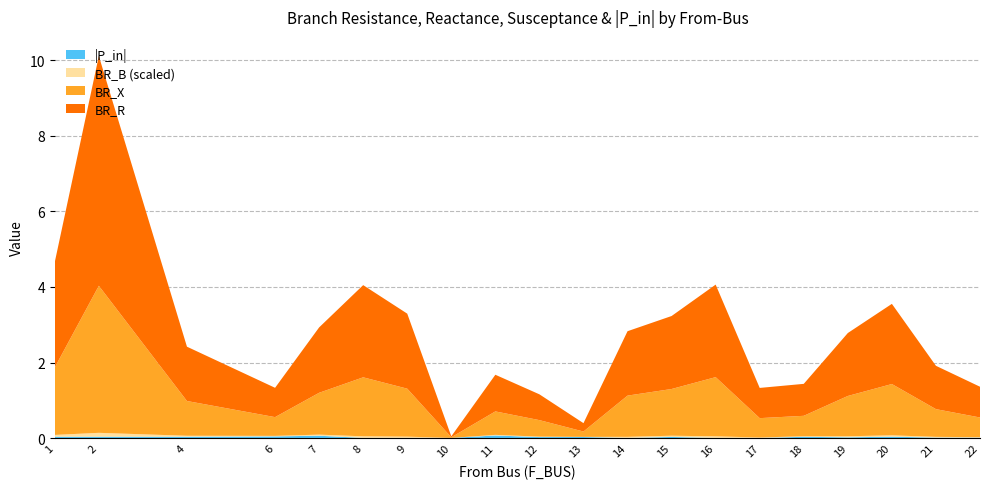

Reading right to left, list all the values displayed in this chart.

BR_R: 0.8	1.1	2.1	1.7	0.8	0.8	2.4	1.9	1.7	0.2	0.7	1.0	0.0	2.0	2.4	1.7	0.8	1.4	6.1	2.8
BR_X: 0.5	0.7	1.4	1.1	0.5	0.5	1.6	1.2	1.1	0.1	0.4	0.6	0.0	1.3	1.6	1.1	0.5	0.9	3.9	1.8
BR_B: 0.0	0.0	0.0	0.0	0.0	0.0	0.0	0.0	0.0	0.0	0.0	0.0	0.0	0.0	0.0	0.0	0.0	0.0	0.0	0.0
P_in_abs: 0.0	0.0	0.0	0.0	0.0	0.0	0.0	0.0	0.0	0.0	0.0	0.1	0.0	0.0	0.0	0.1	0.0	0.0	0.0	0.0